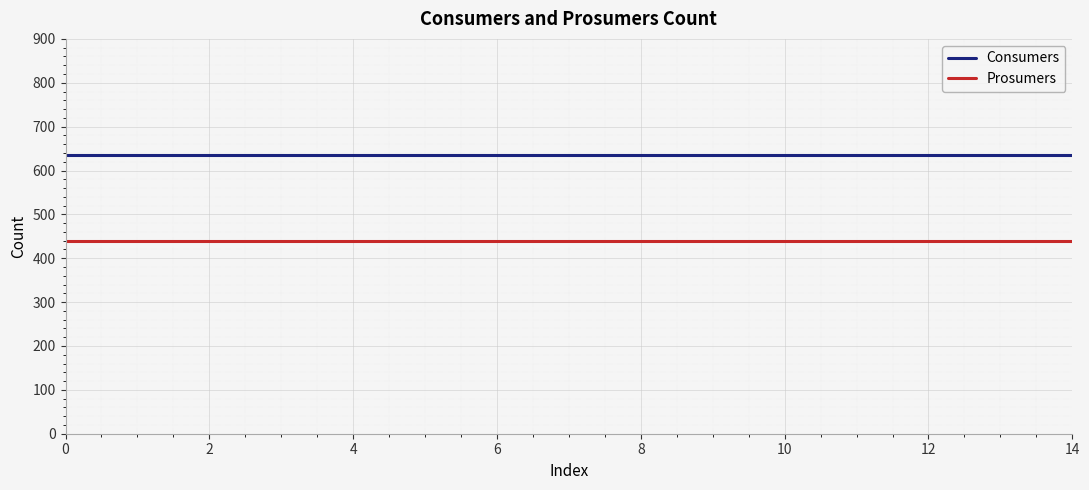

True or false: Consumers and Prosumers intersect in this chart.

False